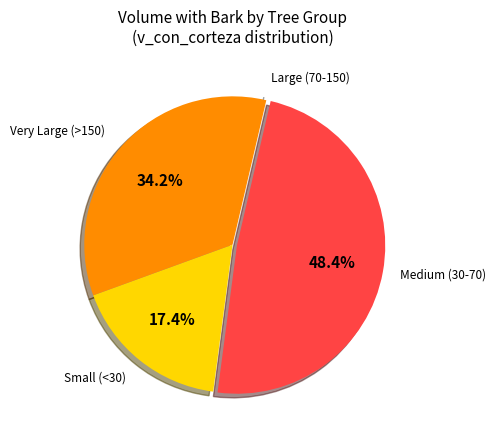

Is there a majority slice in this chart?

No